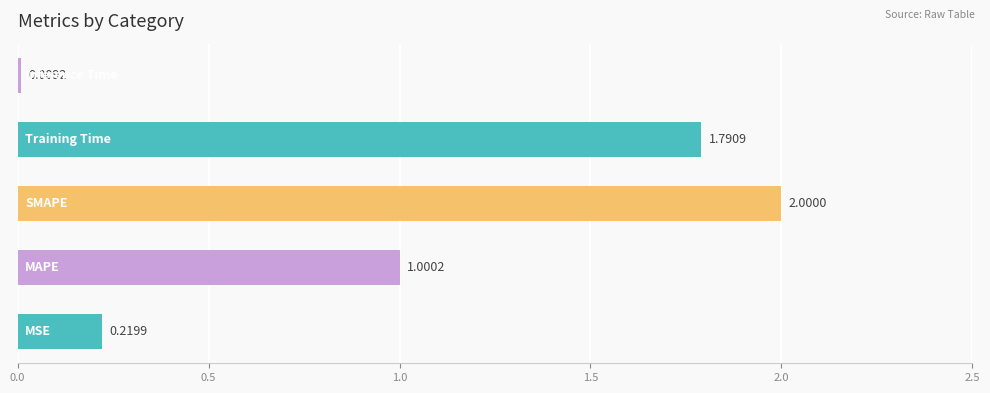

What is the difference between the second highest and second lowest values?

1.6